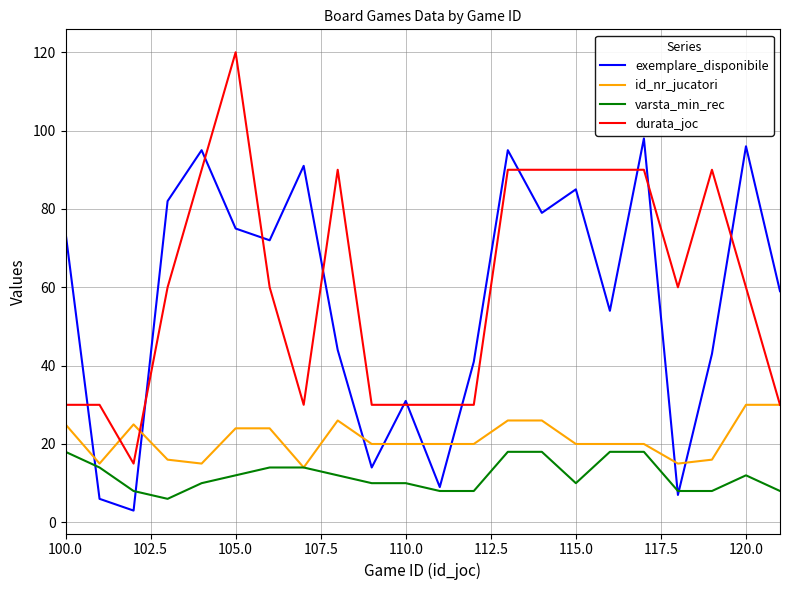

Does the chart have visible grid lines?

Yes